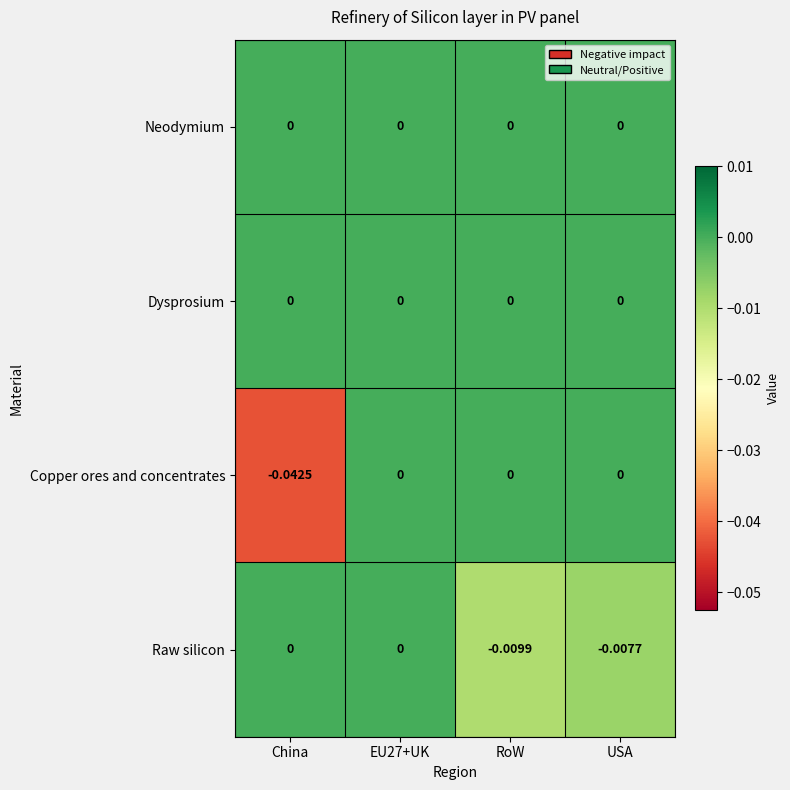

Which category has the lowest value in the Raw silicon series?

RoW